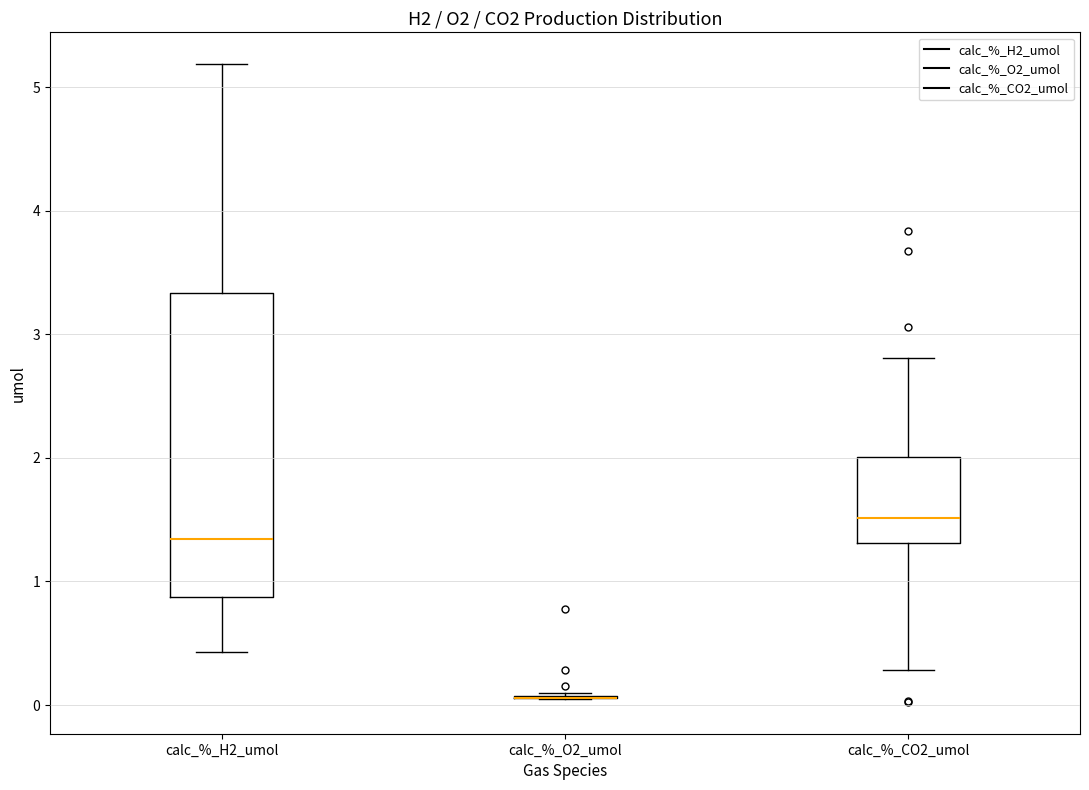

Comparing the boxes themselves (not the whiskers), which one is the tallest?

calc_%_H2_umol